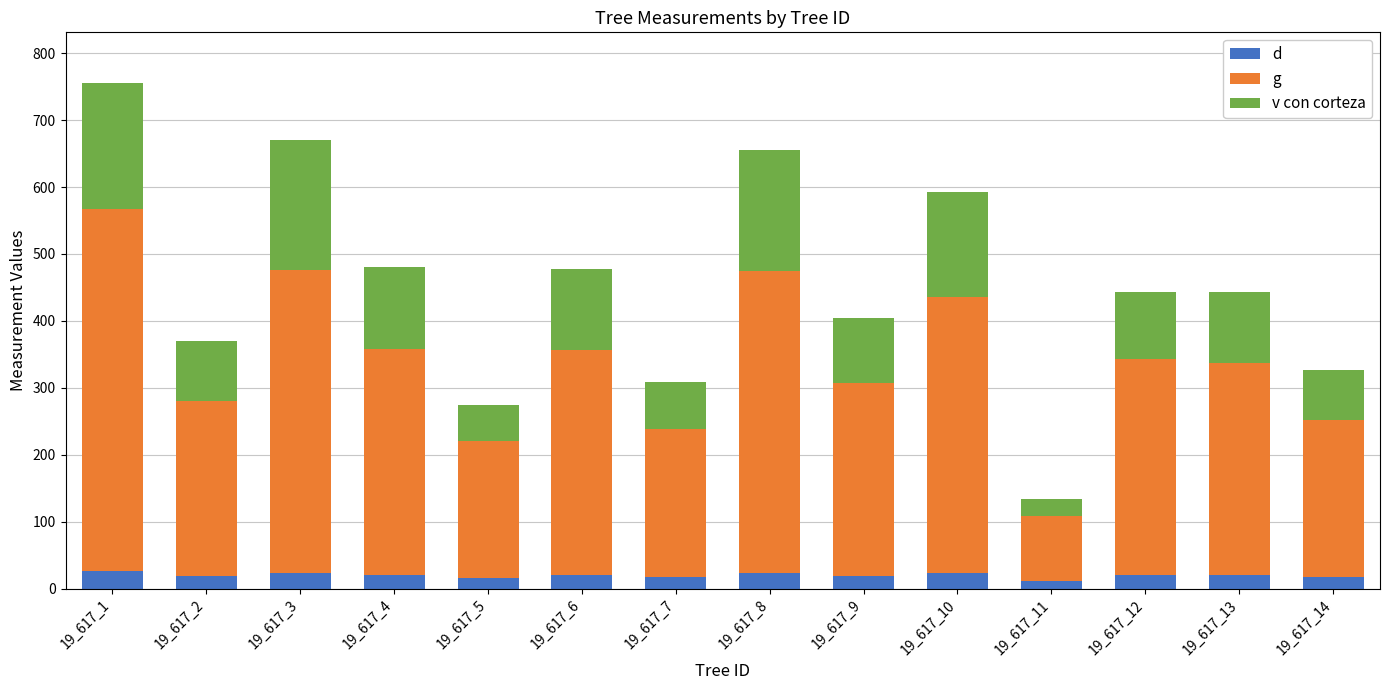

List the series in order of their overall mean, lowest first.

d, v con corteza, g